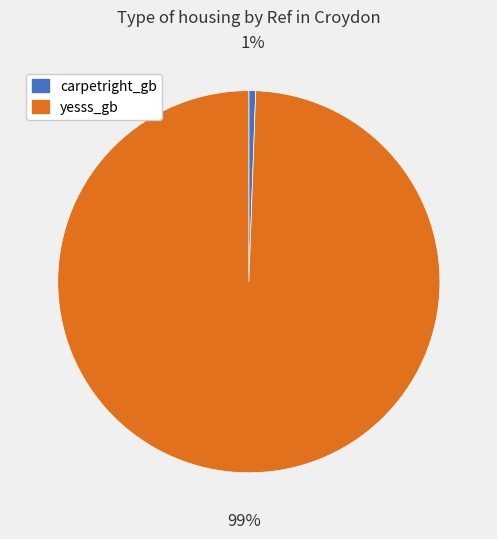

Which has a higher value, carpetright_gb or yesss_gb?

yesss_gb